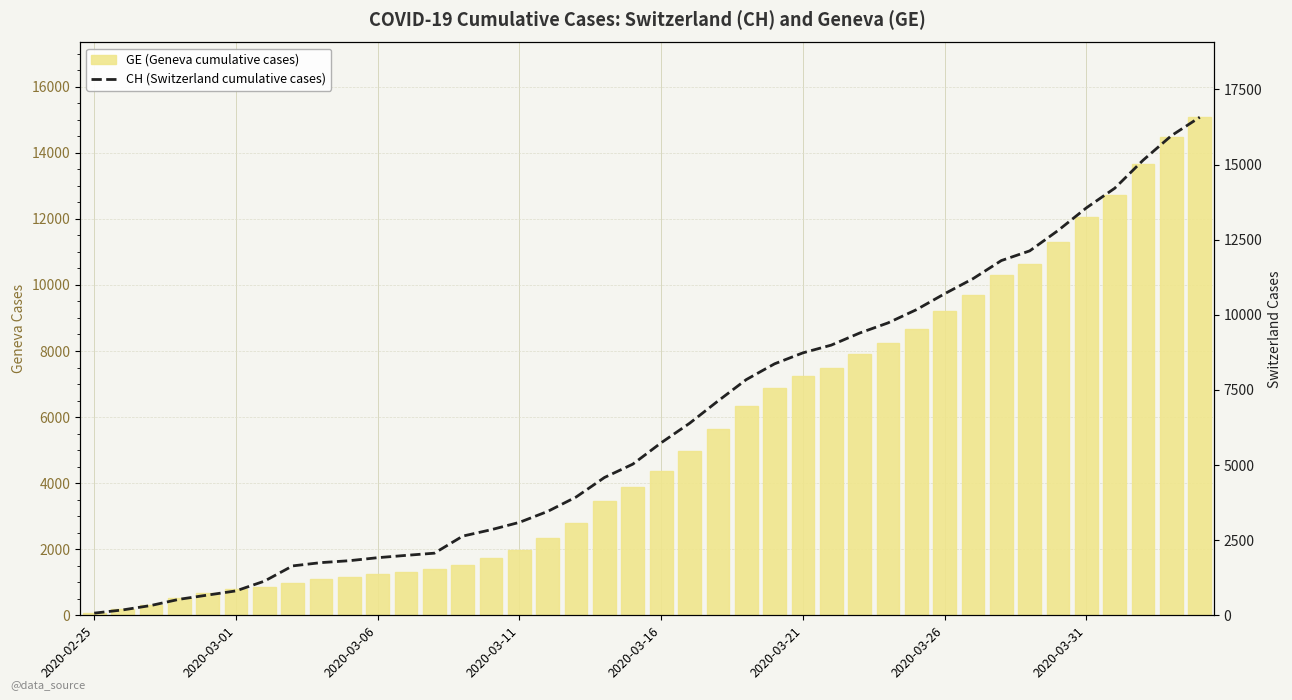

Reading left to right, extract all data points from this chart.

GE (Geneva cumulative cases): 72	178	326	533	673	782	870	978	1085	1149	1246	1323	1396	1509	1721	1967	2332	2800	3450	3894	4359	4976	5631	6345	6871	7236	7493	7895	8232	8671	9203	9704	10307	10629	11307	12061	12714	13647	14464	15077
CH (Switzerland cumulative cases): 72	178	326	533	673	812	1135	1644	1753	1817	1917	1994	2067	2635	2847	3093	3458	3936	4586	5030	5741	6388	7128	7842	8368	8733	8990	9392	9729	10168	10700	11201	11804	12126	12804	13558	14211	15144	15961	16574